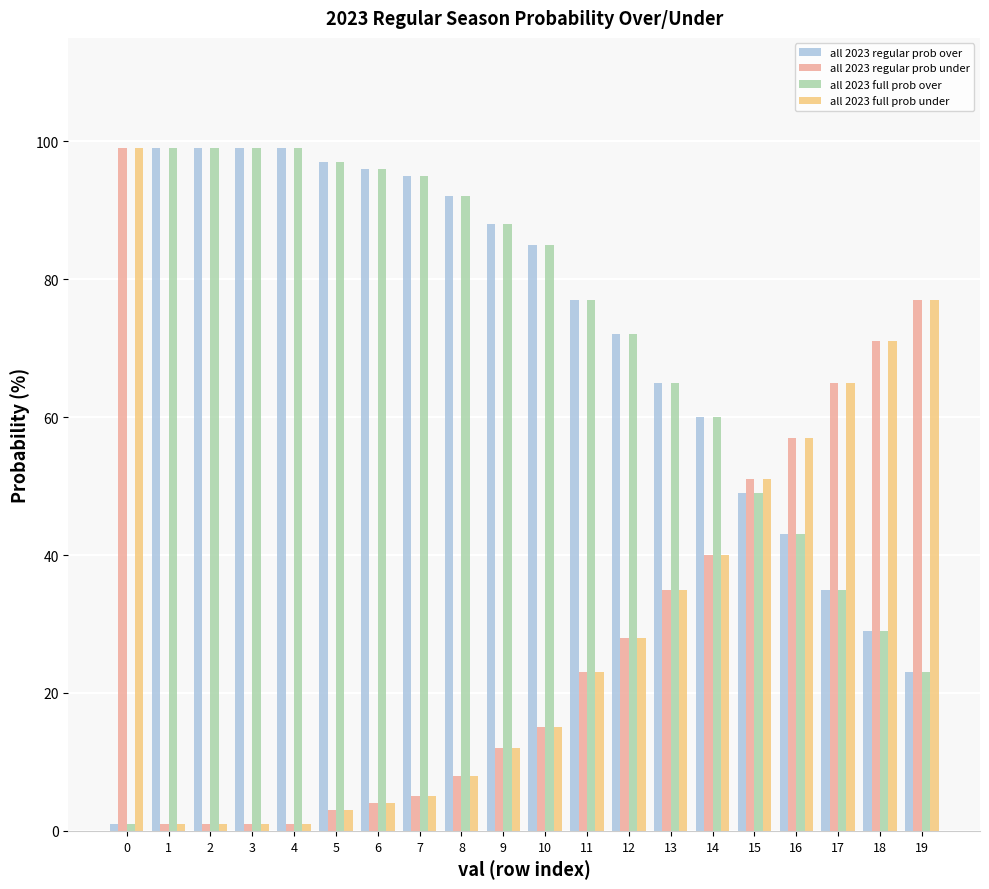

The all 2023 full prob over series shows 165 at 7. True or false?

False